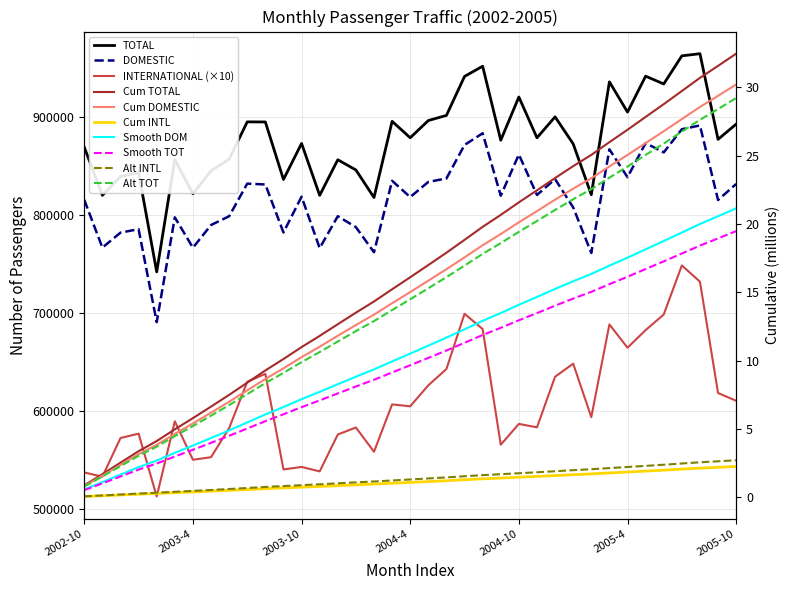

At which label does TOTAL reach its minimum?

2003-2